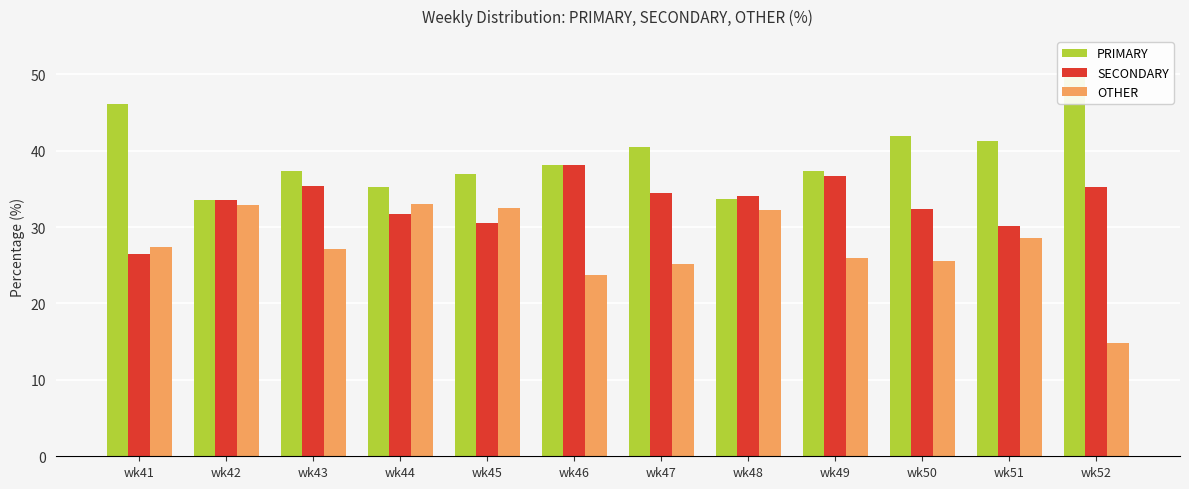

What is the sum of all OTHER values?

329.1